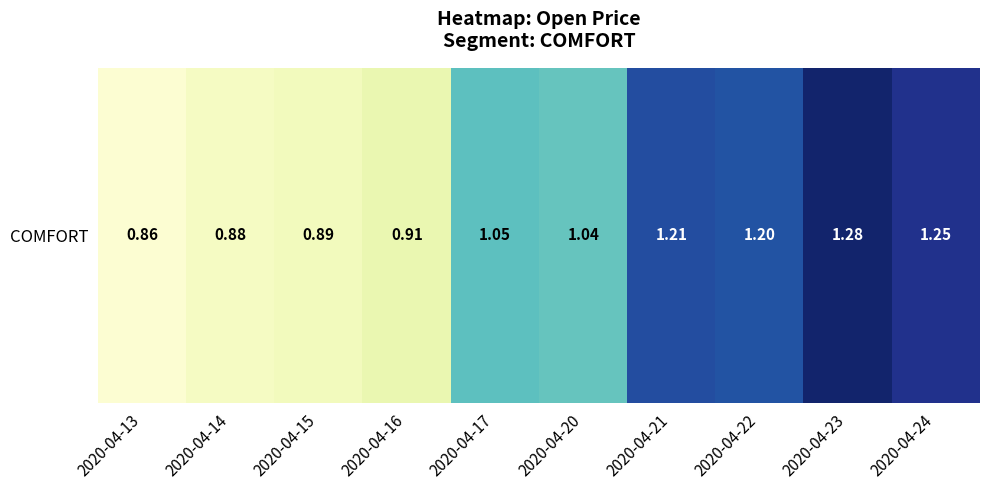

The chart shows a value of 1.2 at 2020-04-16. True or false?

False